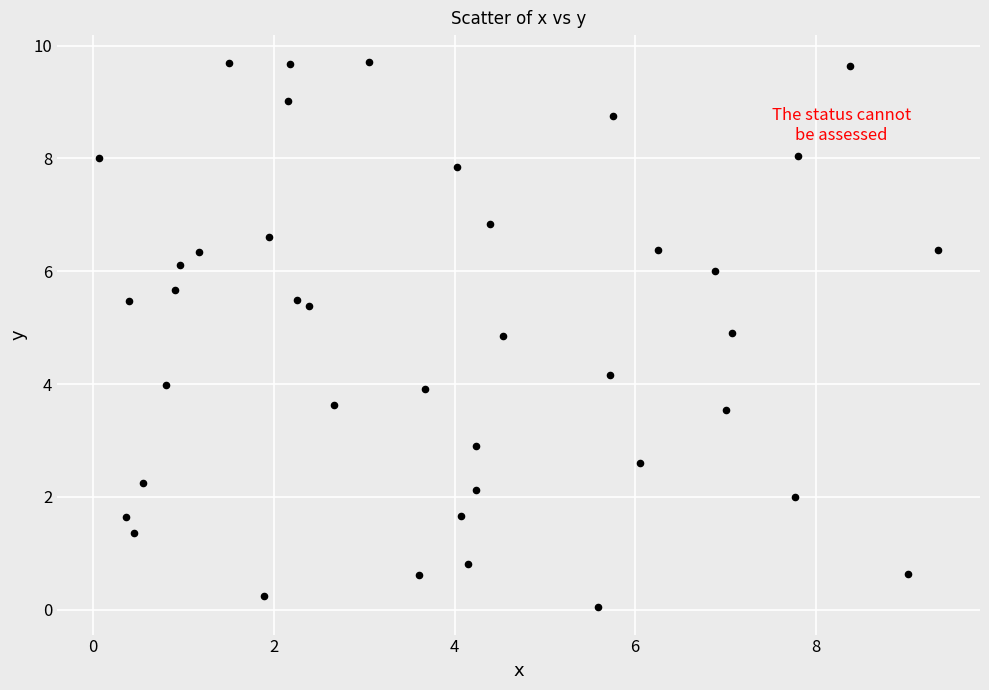

What is the range of Y values (max minus min)?

9.7